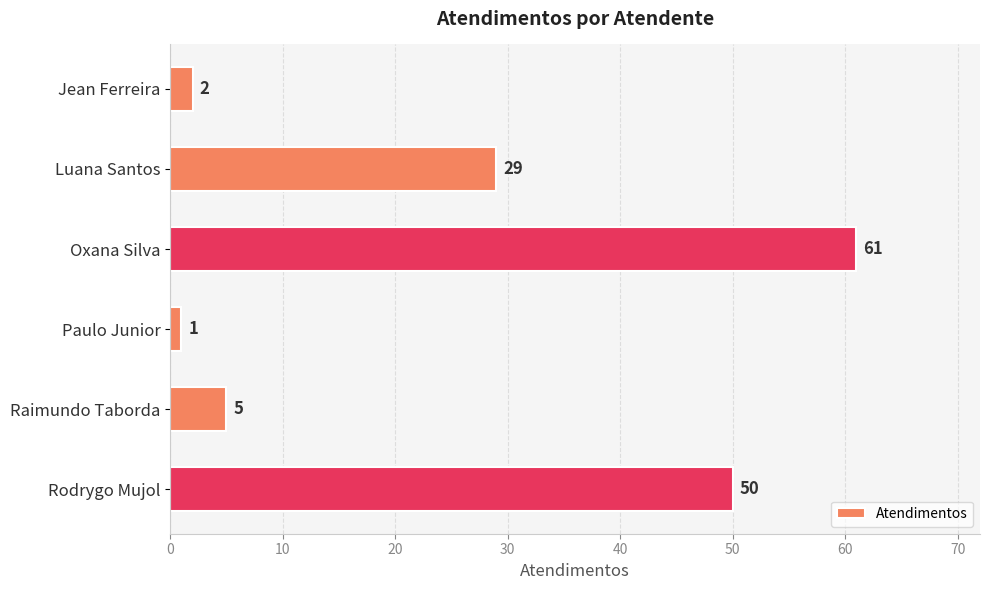

Is it true that the value at Jean Ferreira is 3?

False